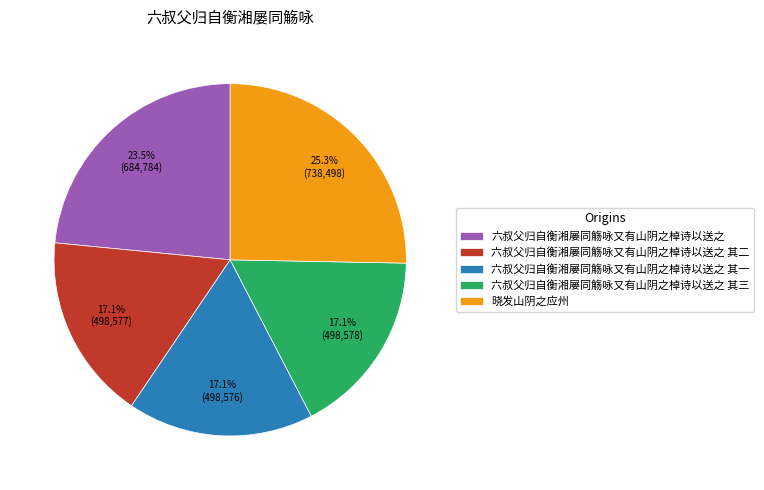

Which has a higher value, 六叔父归自衡湘屡同觞咏又有山阴之棹诗以送之 or 六叔父归自衡湘屡同觞咏又有山阴之棹诗以送之 其一?

六叔父归自衡湘屡同觞咏又有山阴之棹诗以送之